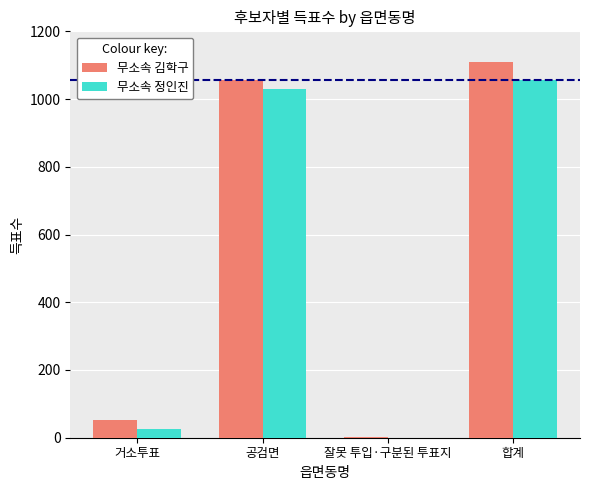

What is the maximum value shown in the chart?

1110